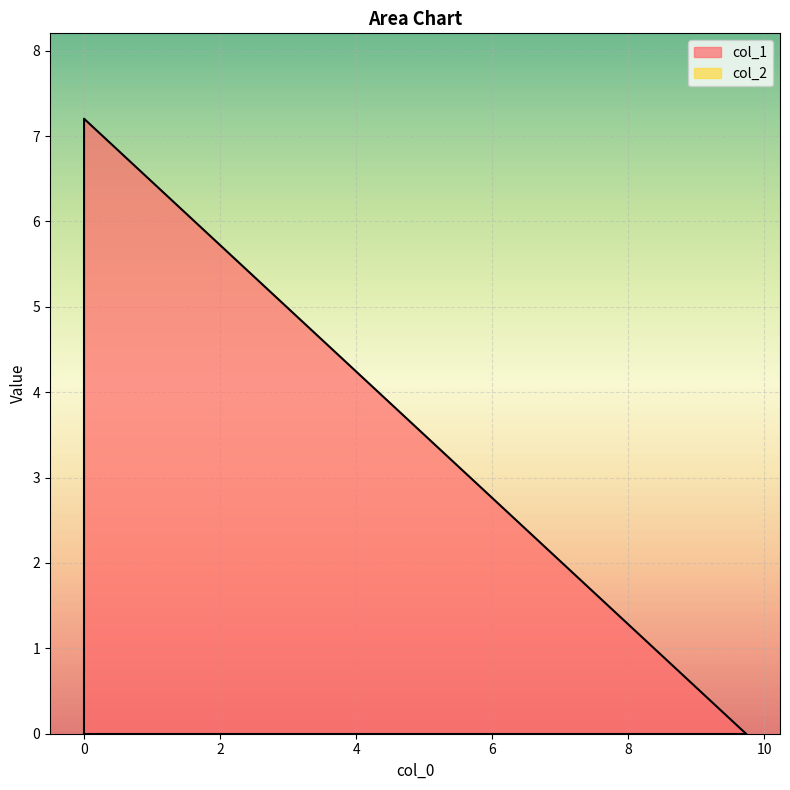

What is the spread (max minus min) of values at 0?

7.2